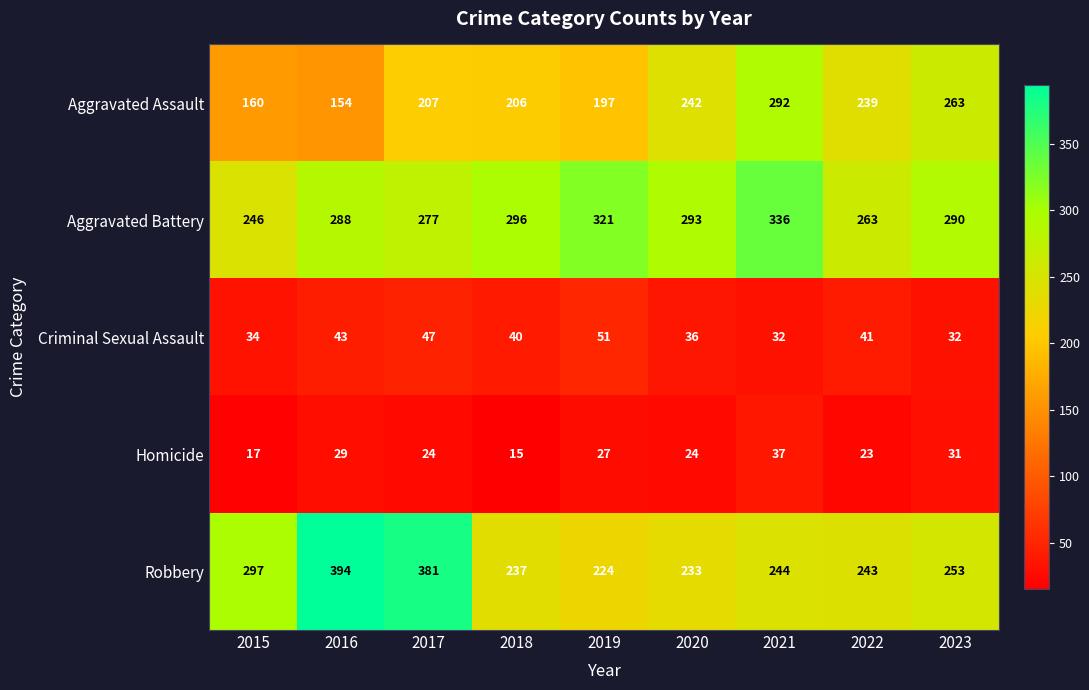

What is the difference between the maximum and minimum values in the Aggravated Assault series?

138